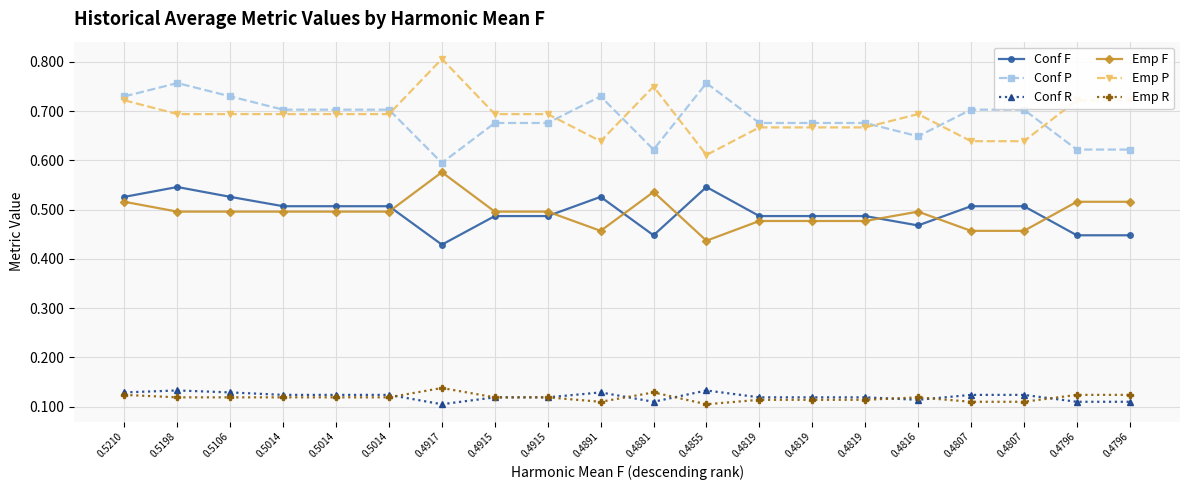

Reading left to right, transcribe all the data shown in this chart.

Conf F: 0.5	0.5	0.5	0.5	0.5	0.5	0.4	0.5	0.5	0.5	0.4	0.5	0.5	0.5	0.5	0.5	0.5	0.5	0.4	0.4
Conf P: 0.7	0.8	0.7	0.7	0.7	0.7	0.6	0.7	0.7	0.7	0.6	0.8	0.7	0.7	0.7	0.6	0.7	0.7	0.6	0.6
Conf R: 0.1	0.1	0.1	0.1	0.1	0.1	0.1	0.1	0.1	0.1	0.1	0.1	0.1	0.1	0.1	0.1	0.1	0.1	0.1	0.1
Emp F: 0.5	0.5	0.5	0.5	0.5	0.5	0.6	0.5	0.5	0.5	0.5	0.4	0.5	0.5	0.5	0.5	0.5	0.5	0.5	0.5
Emp P: 0.7	0.7	0.7	0.7	0.7	0.7	0.8	0.7	0.7	0.6	0.8	0.6	0.7	0.7	0.7	0.7	0.6	0.6	0.7	0.7
Emp R: 0.1	0.1	0.1	0.1	0.1	0.1	0.1	0.1	0.1	0.1	0.1	0.1	0.1	0.1	0.1	0.1	0.1	0.1	0.1	0.1